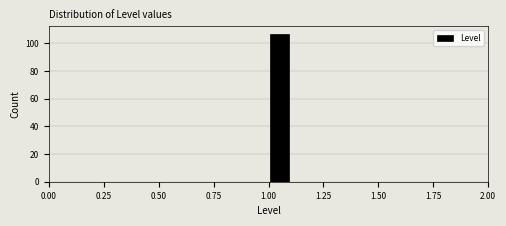

Around what value on the x-axis is the tallest bar? Give the approximate position of its centre, as read against the axis.

1.05